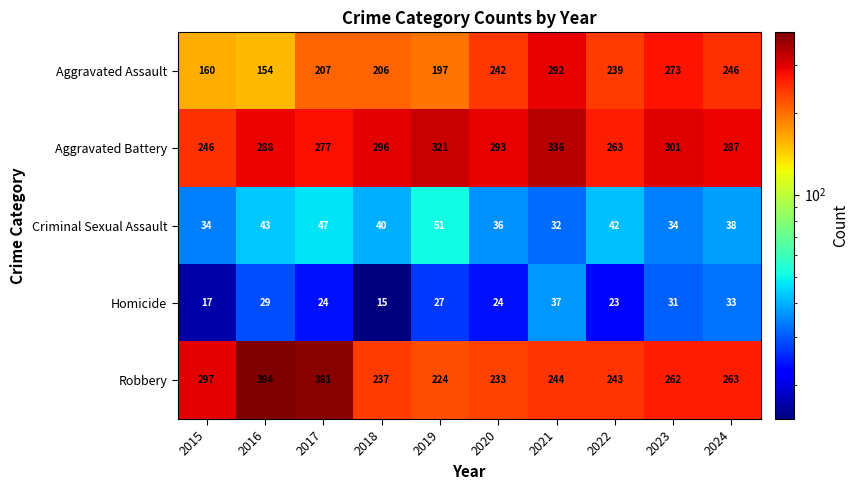

Rank the series by their maximum value, from highest to lowest.

Robbery, Aggravated Battery, Aggravated Assault, Criminal Sexual Assault, Homicide